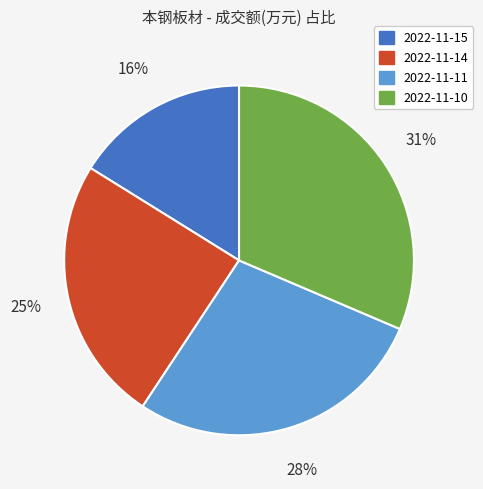

To the nearest percent, what is the combined percentage of 2022-11-14 and 2022-11-15?

41%